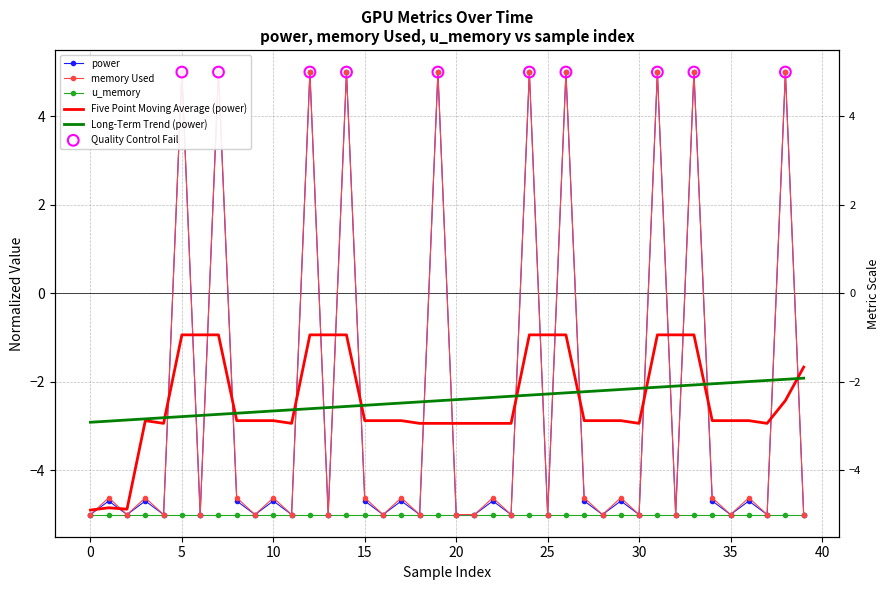

Which series contains the highest Y value?

power